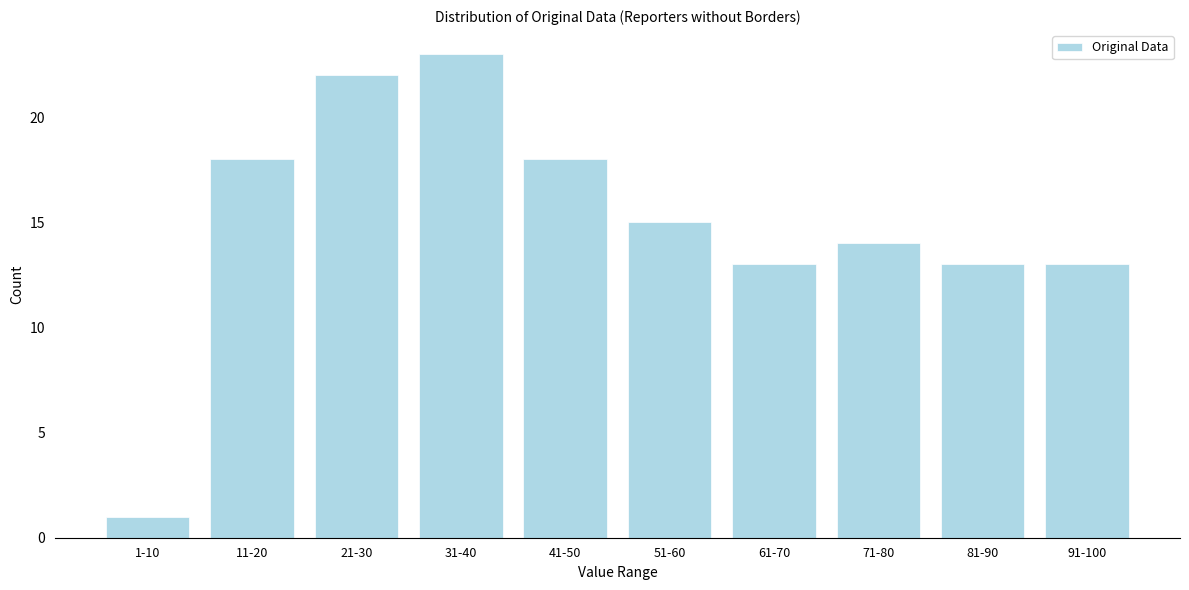

Reading left to right, extract all data points from this chart.

1-10=1	11-20=18	21-30=22	31-40=23	41-50=18	51-60=15	61-70=13	71-80=14	81-90=13	91-100=13